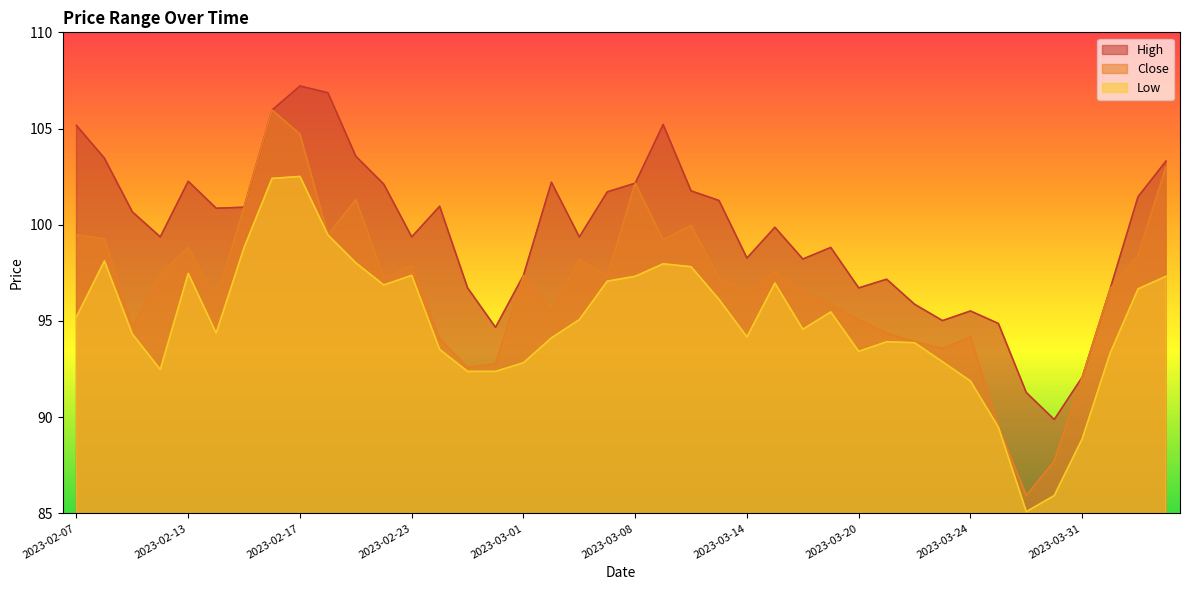

Is it true that High equals 129.6 at 2023-03-27?

False